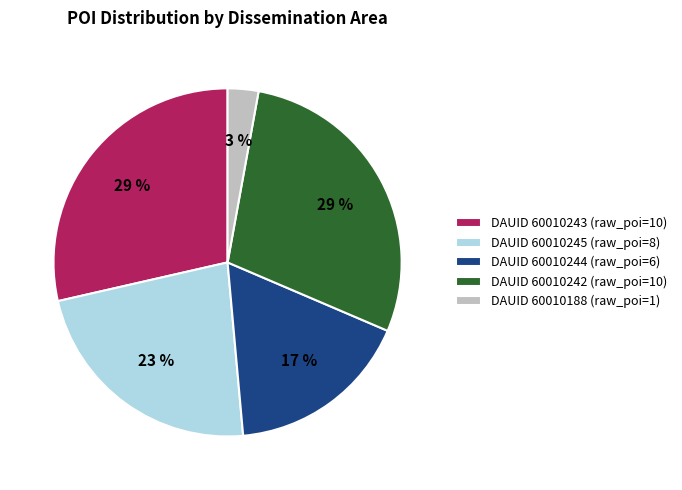

How many segments does this pie chart have?

5